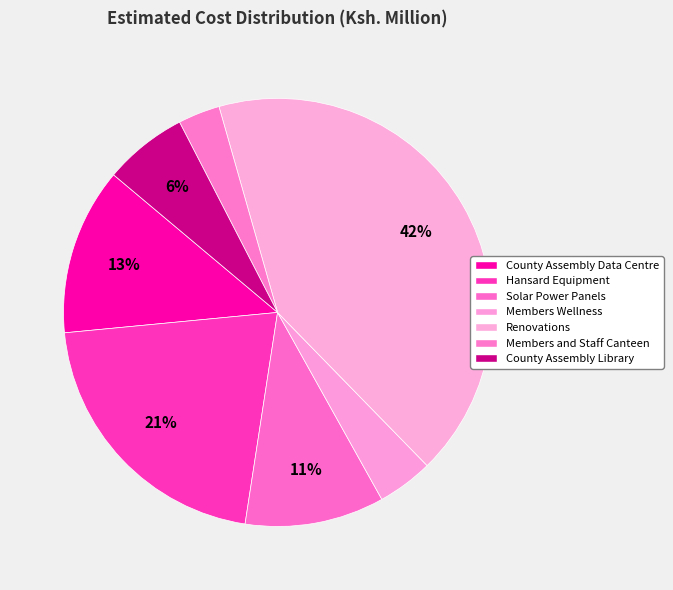

How many slices are in this pie chart?

7